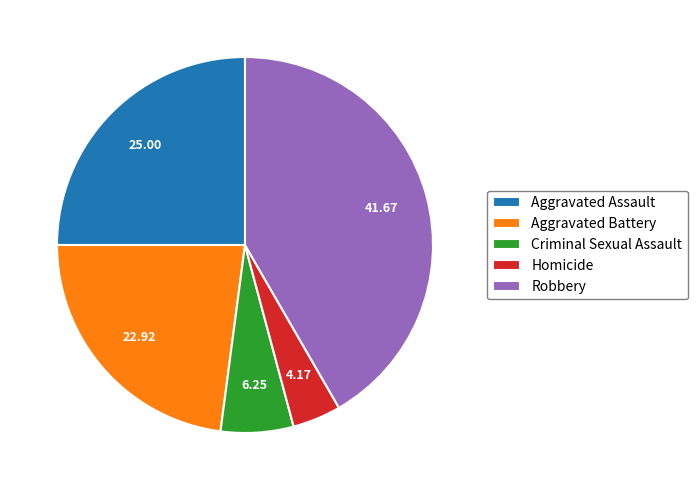

Count the number of slices in the pie.

5